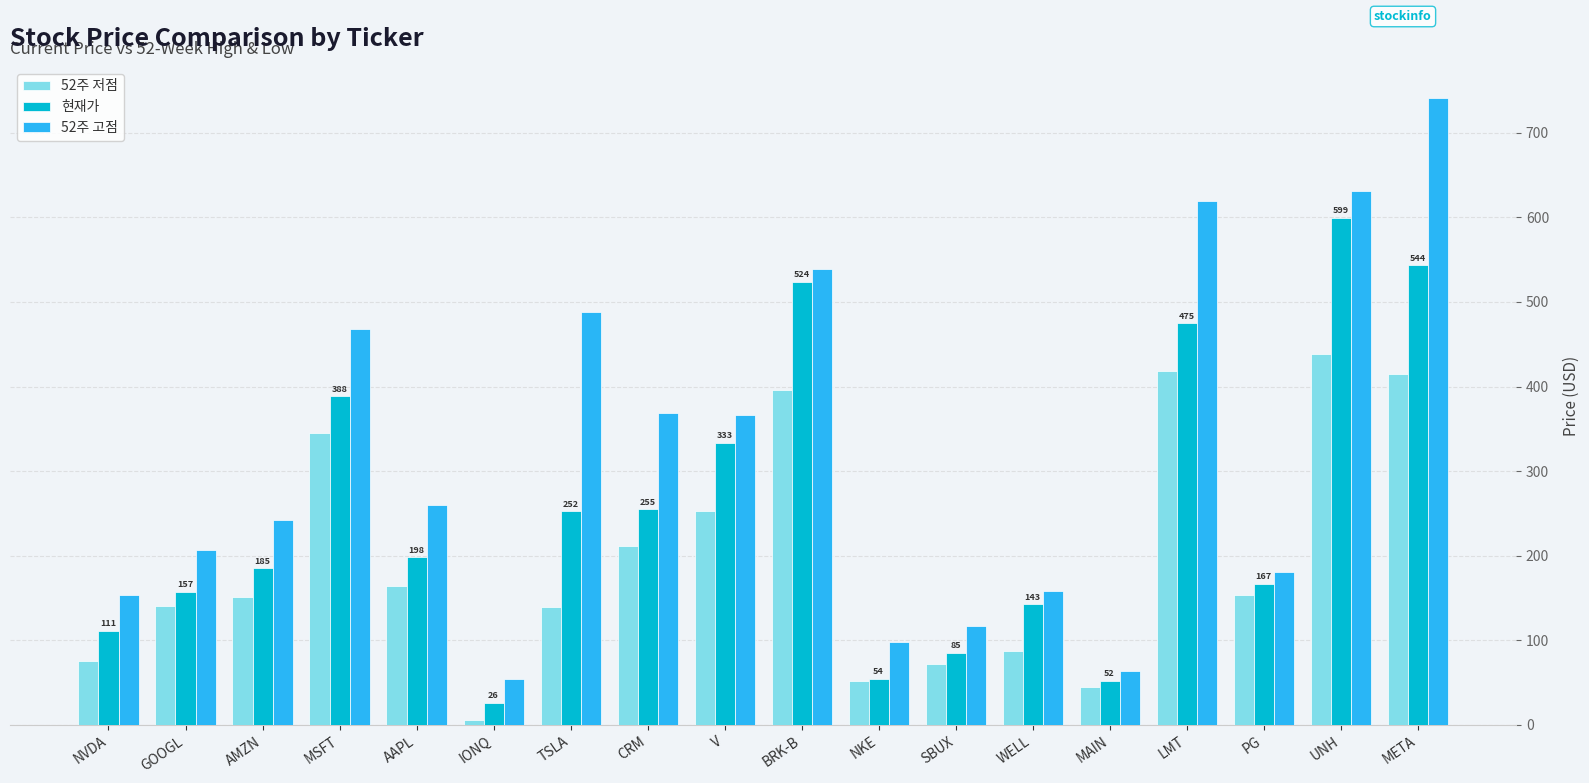

Where does the 52주 저점 series first go above 153?

MSFT